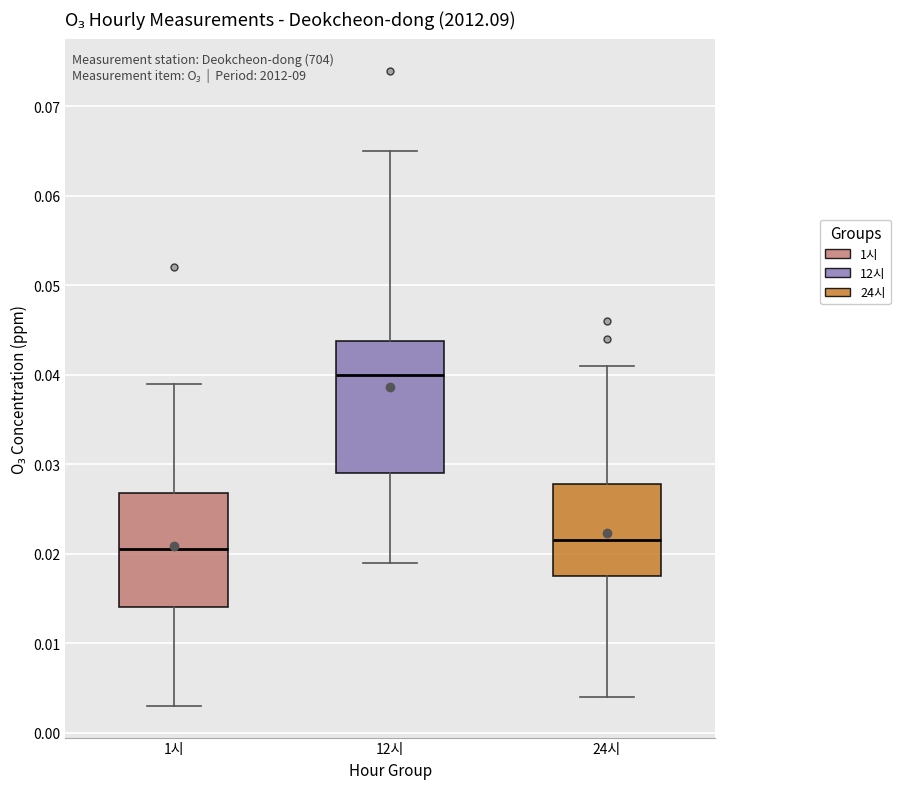

Which box is the tallest, from its lower edge to its upper edge?

12시